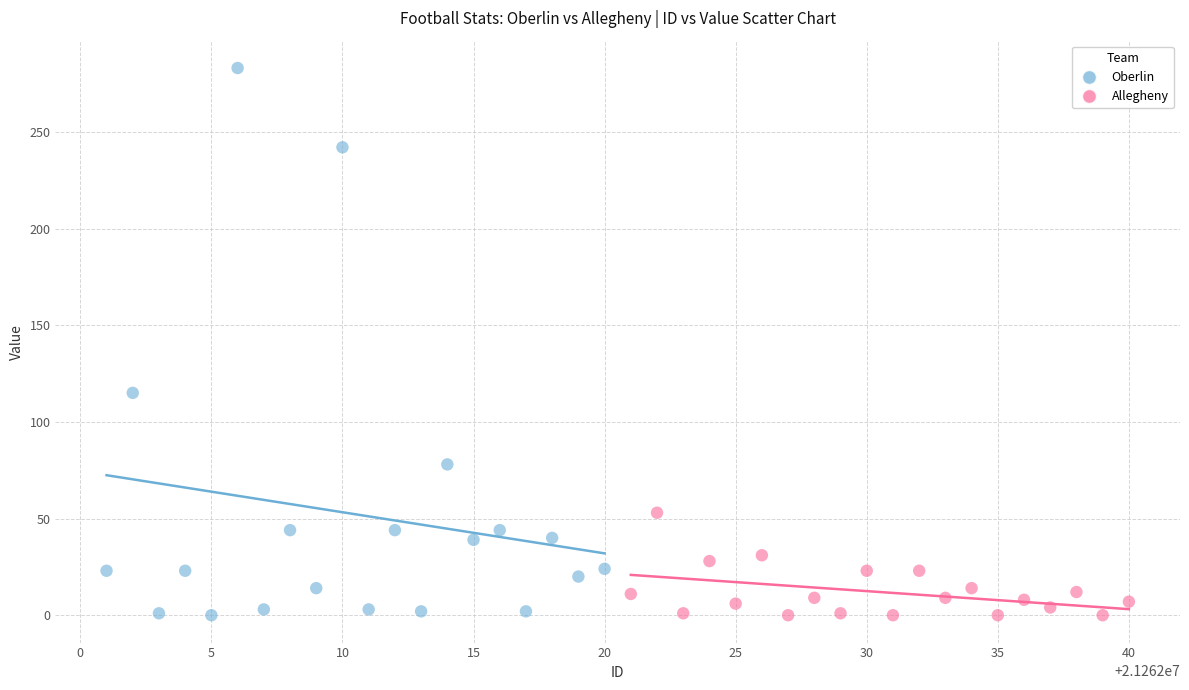

Which series contains the highest Y value?

Oberlin